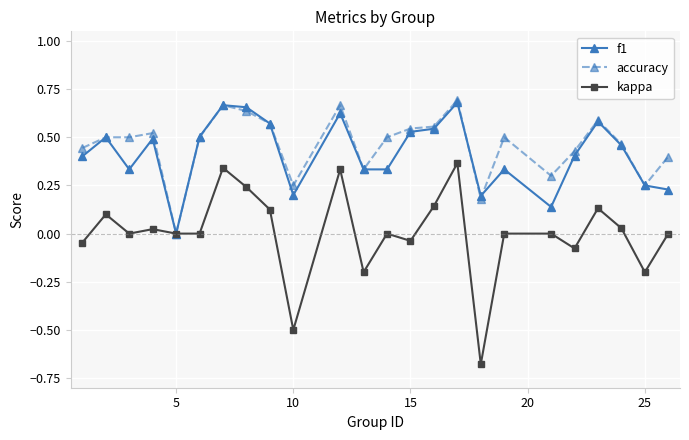

Which series has the largest range (max minus min)?

kappa